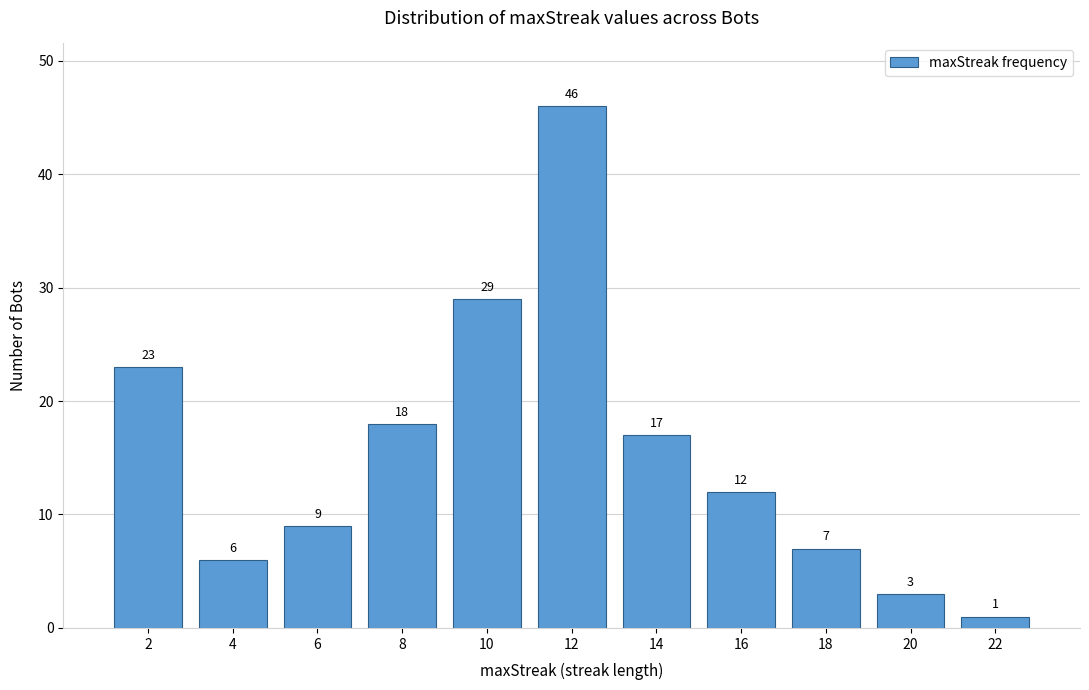

Reading left to right, list all the values displayed in this chart.

2=23	4=6	6=9	8=18	10=29	12=46	14=17	16=12	18=7	20=3	22=1